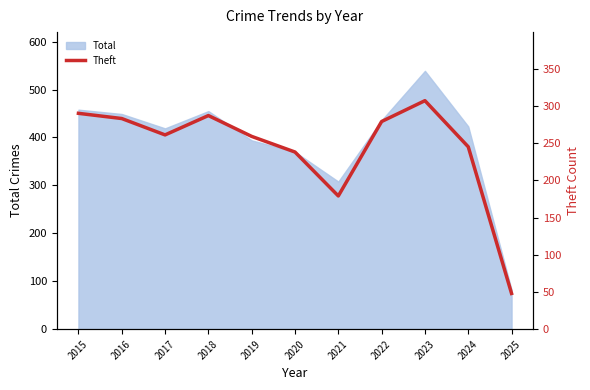

Reading right to left, extract all data points from this chart.

2025=48	2024=245	2023=307	2022=279	2021=179	2020=238	2019=259	2018=287	2017=261	2016=283	2015=290